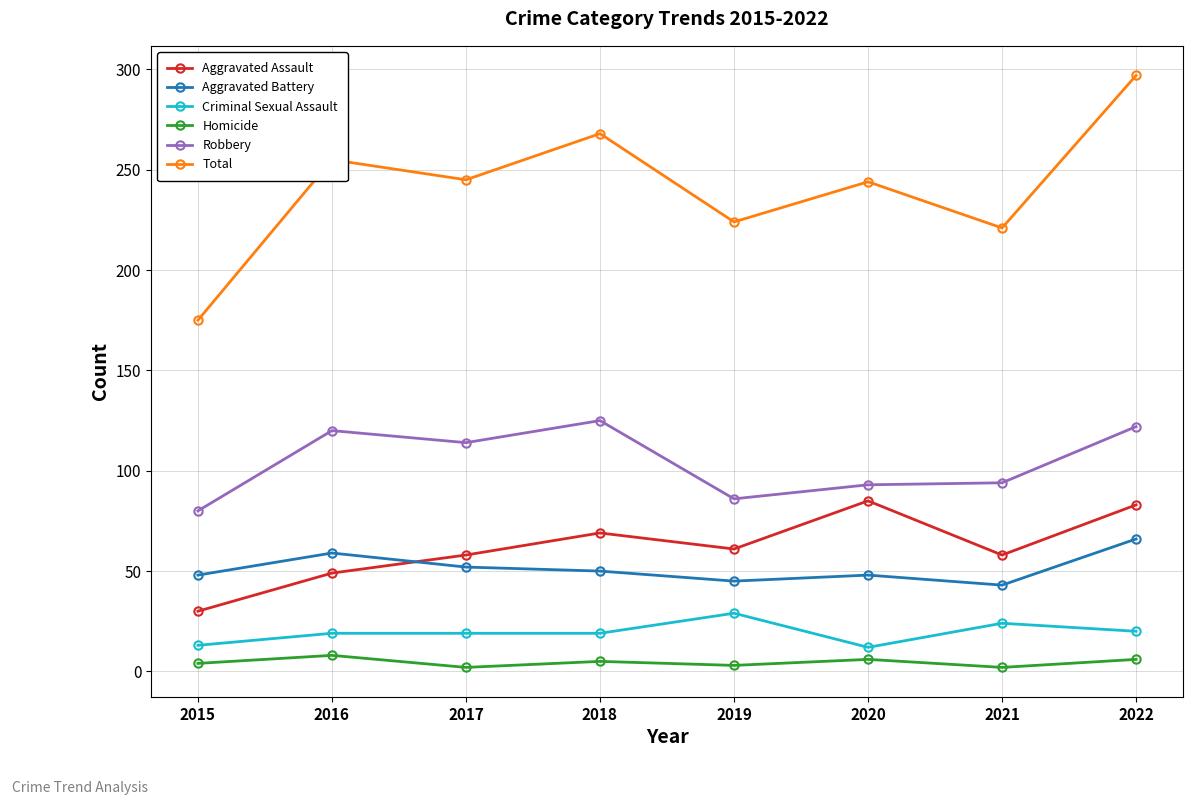

What is the greatest value displayed?

297